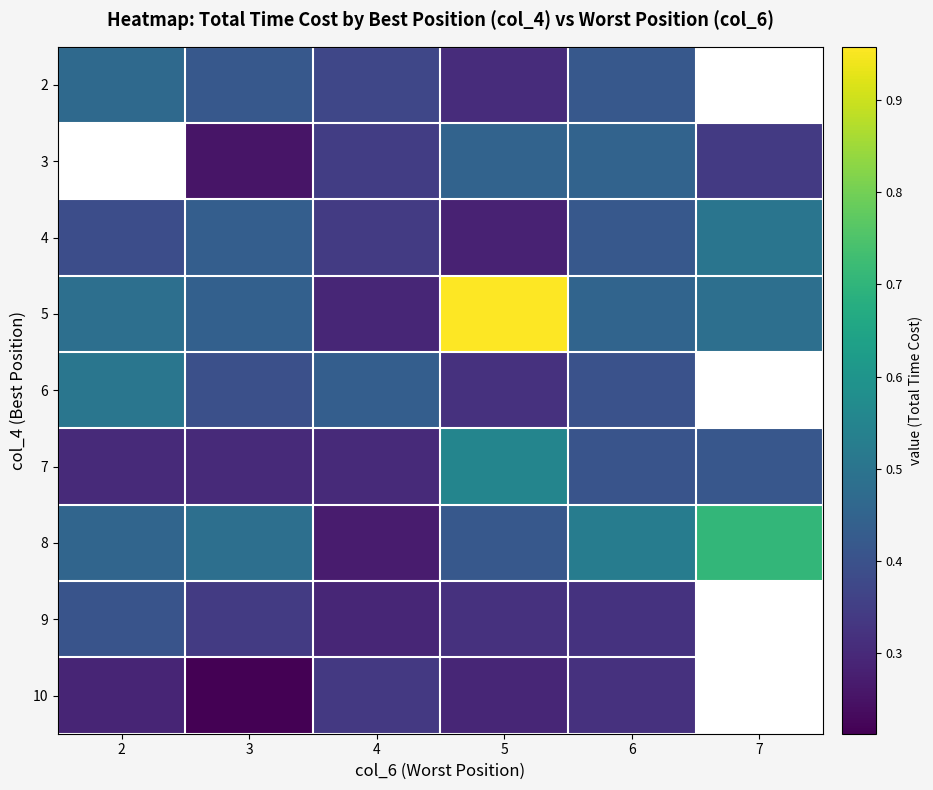

How many distinct data groups are displayed?

9